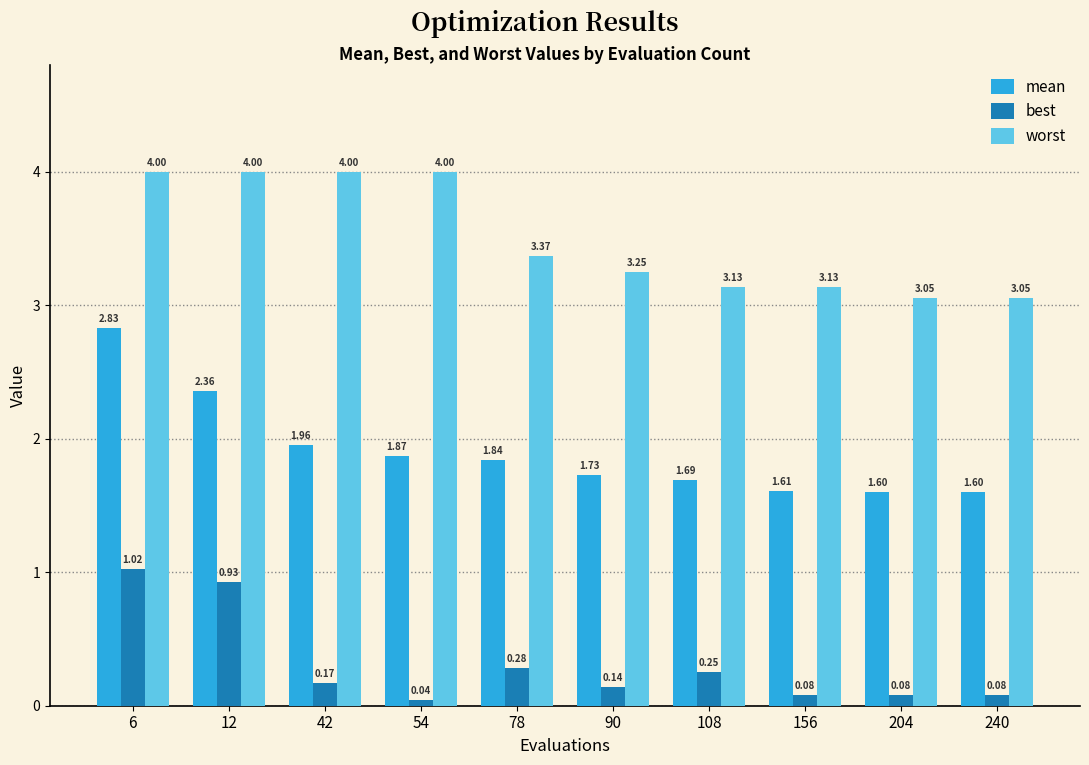

What are all the series names shown in the legend?

mean, best, worst